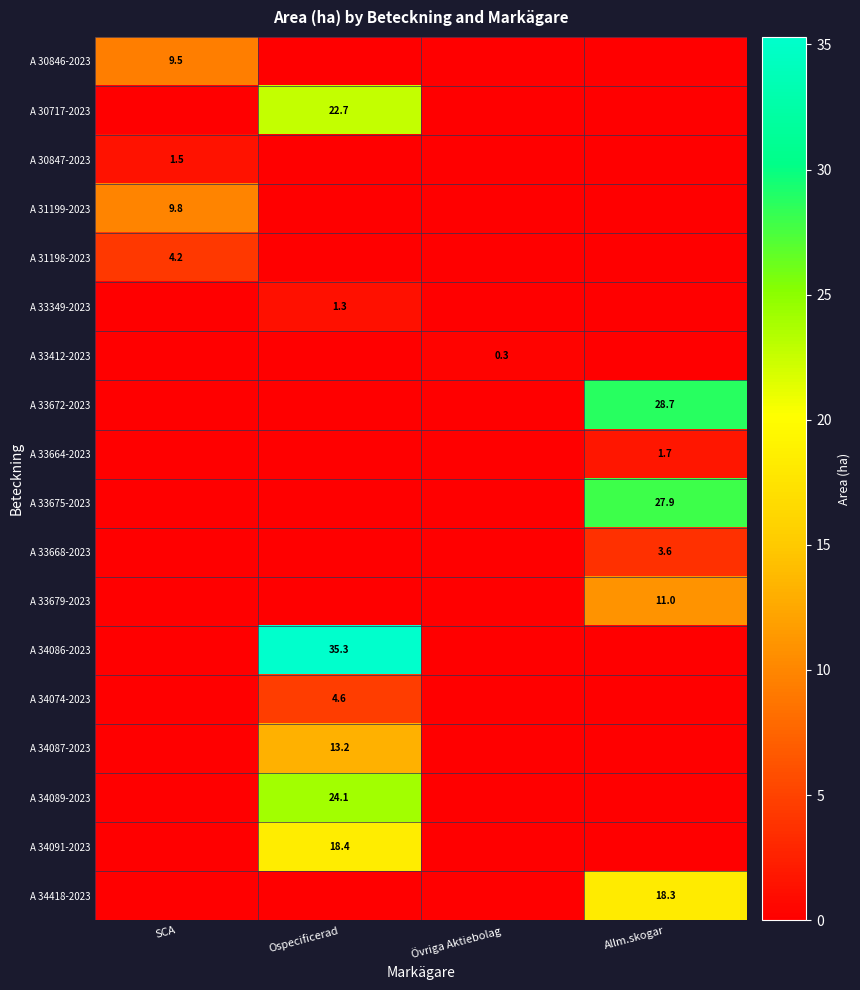

True or false: A 33675-2023 has a value of 38.1 at Allm.skogar.

False